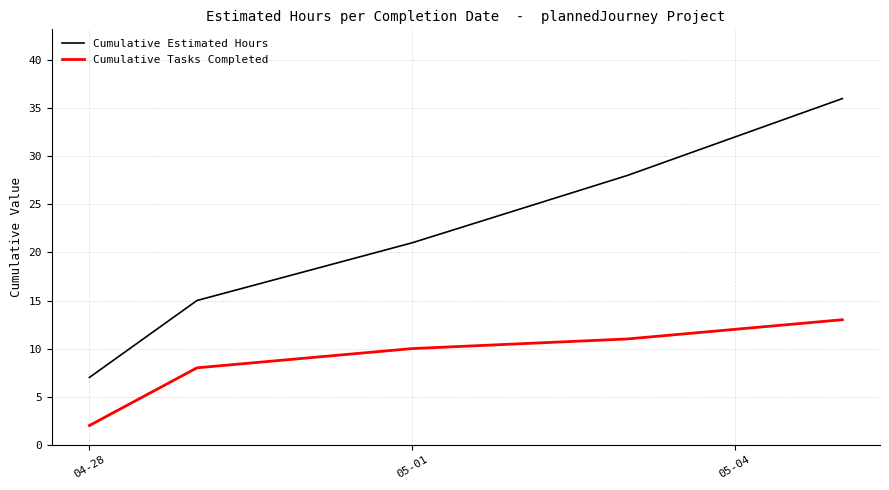

True or false: Cumulative Estimated Hours and Cumulative Tasks Completed intersect in this chart.

False